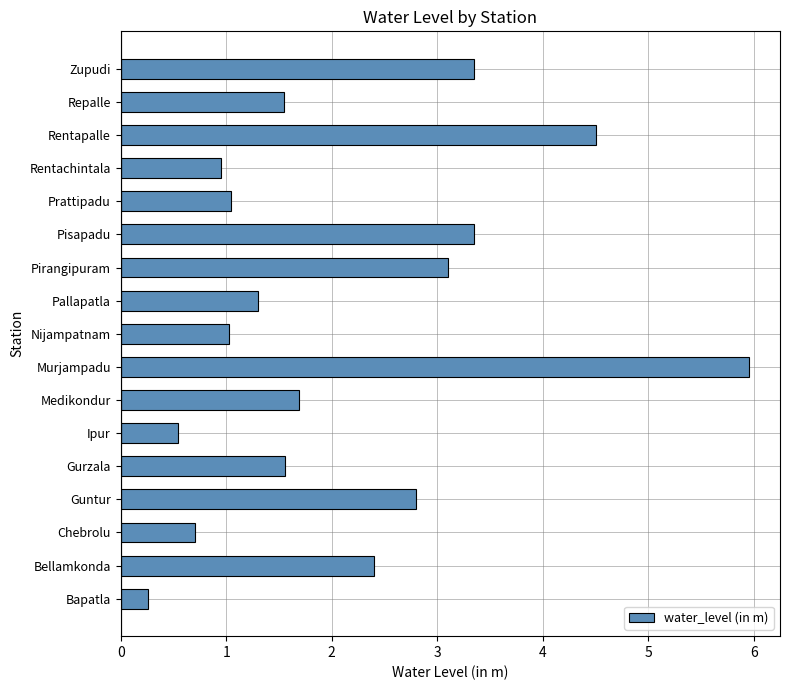

The chart shows a value of 1.9 at Pirangipuram. True or false?

False